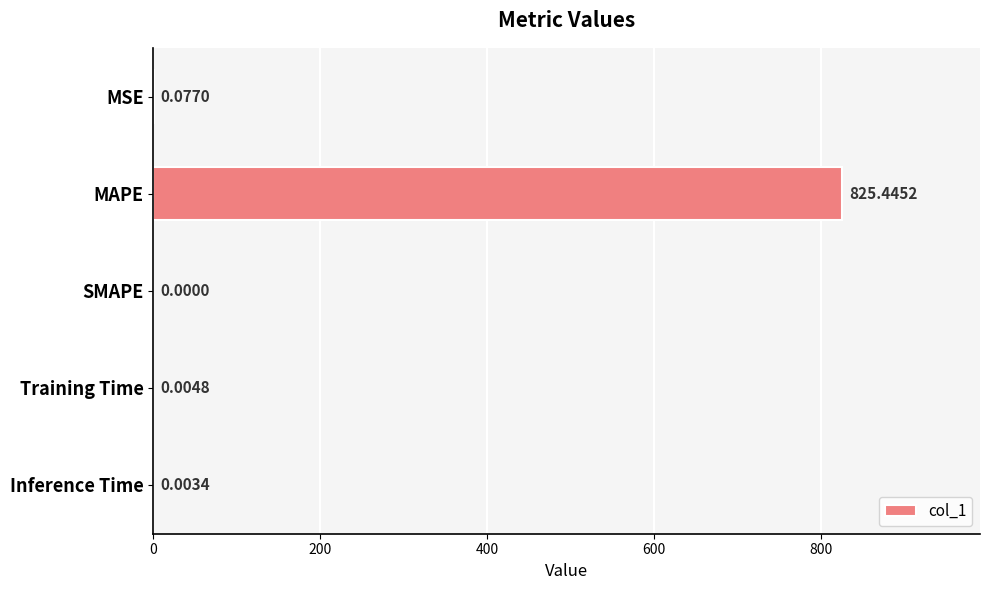

Between Inference Time and SMAPE, which is larger?

Inference Time